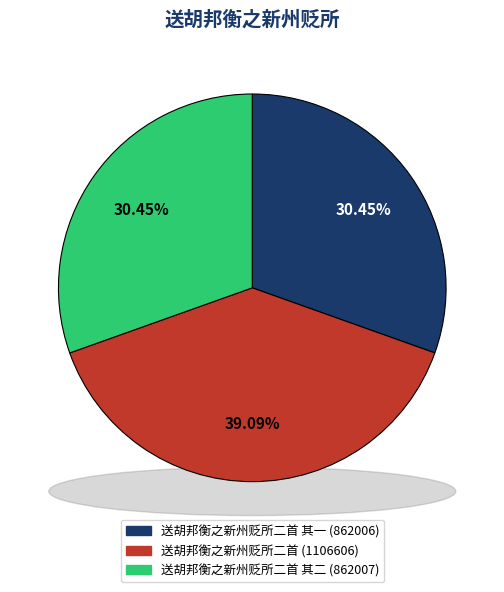

Rank the categories by value from highest to lowest.

送胡邦衡之新州贬所二首, 送胡邦衡之新州贬所二首 其二, 送胡邦衡之新州贬所二首 其一